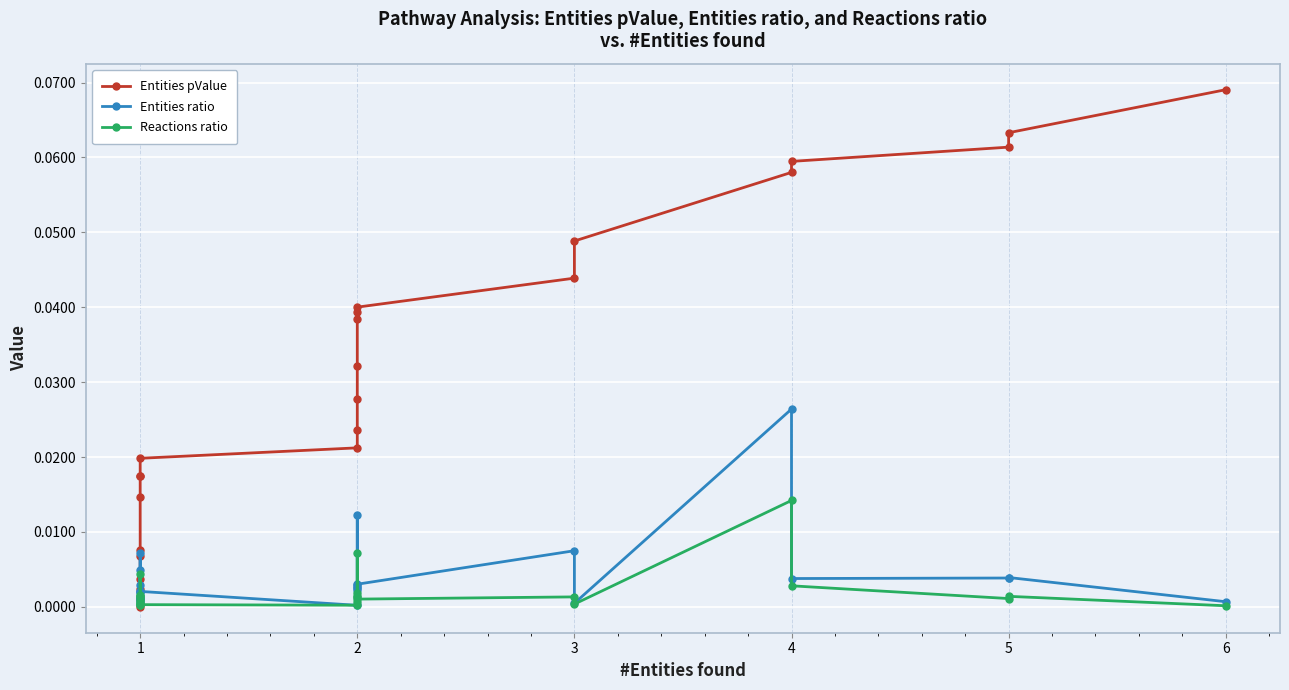

True or false: Entities ratio and Entities pValue intersect in this chart.

True